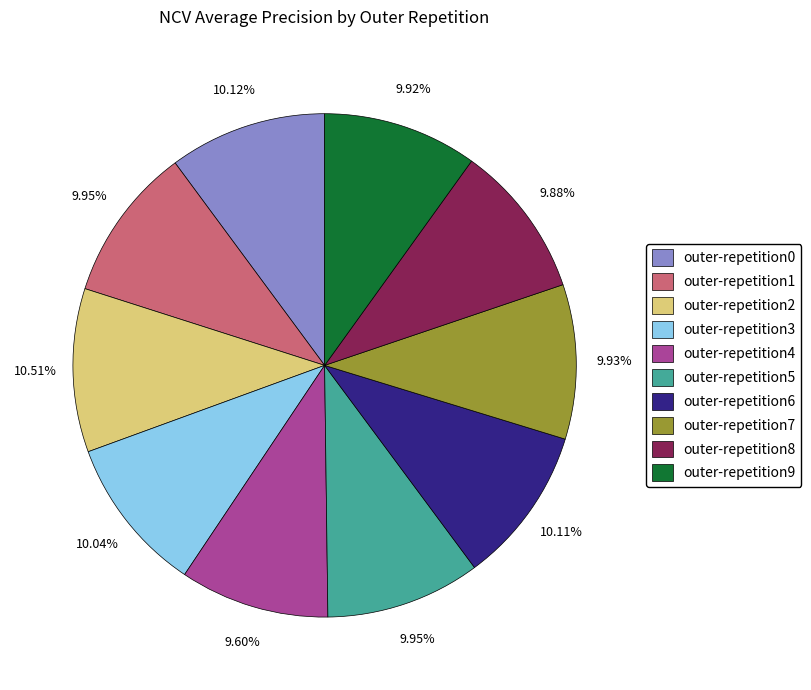

Is the sum of outer-repetition5 and outer-repetition9 greater than half?

No